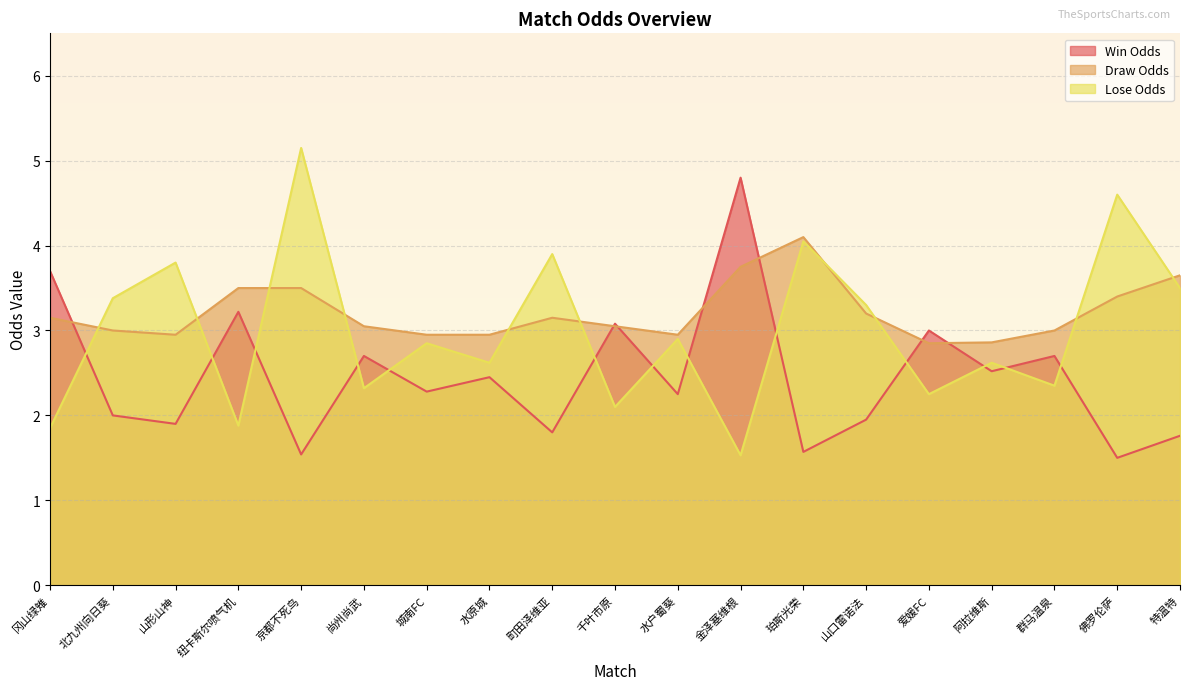

In Win Odds, how many points are higher than both neighbors (excluding endpoints)?

7